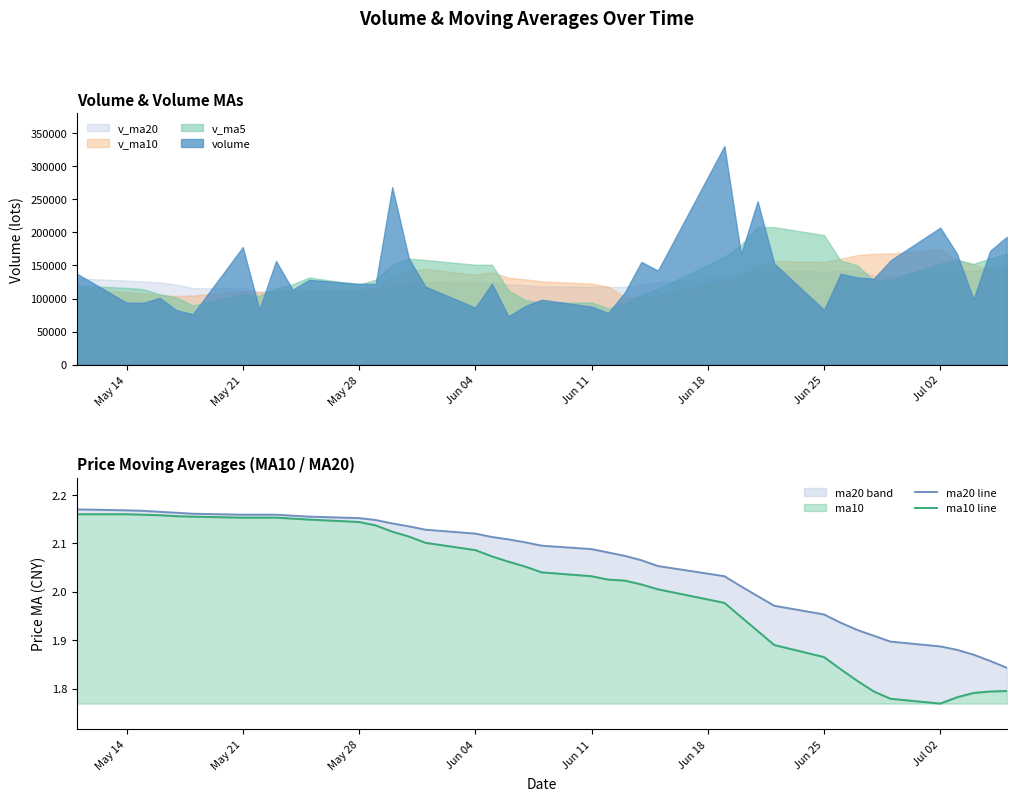

How many lines are shown in the chart?

2